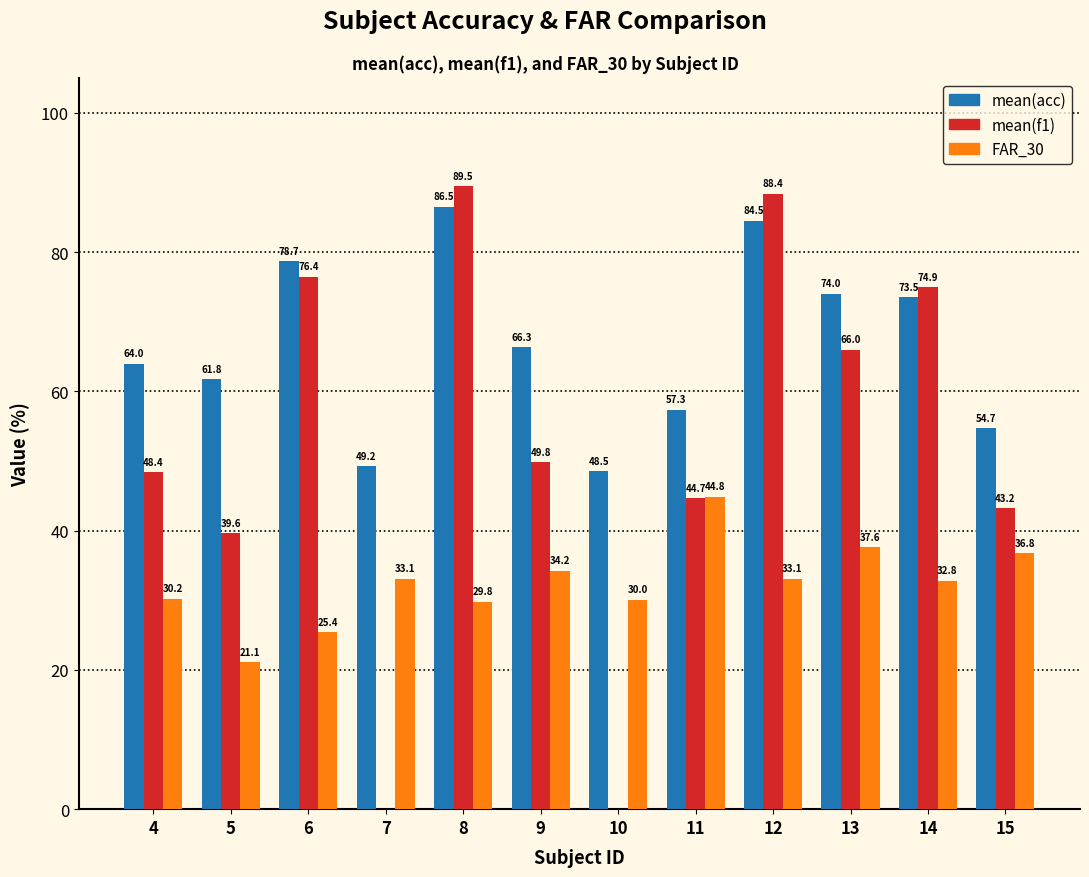

Which series has the largest total across all categories?

mean(acc)